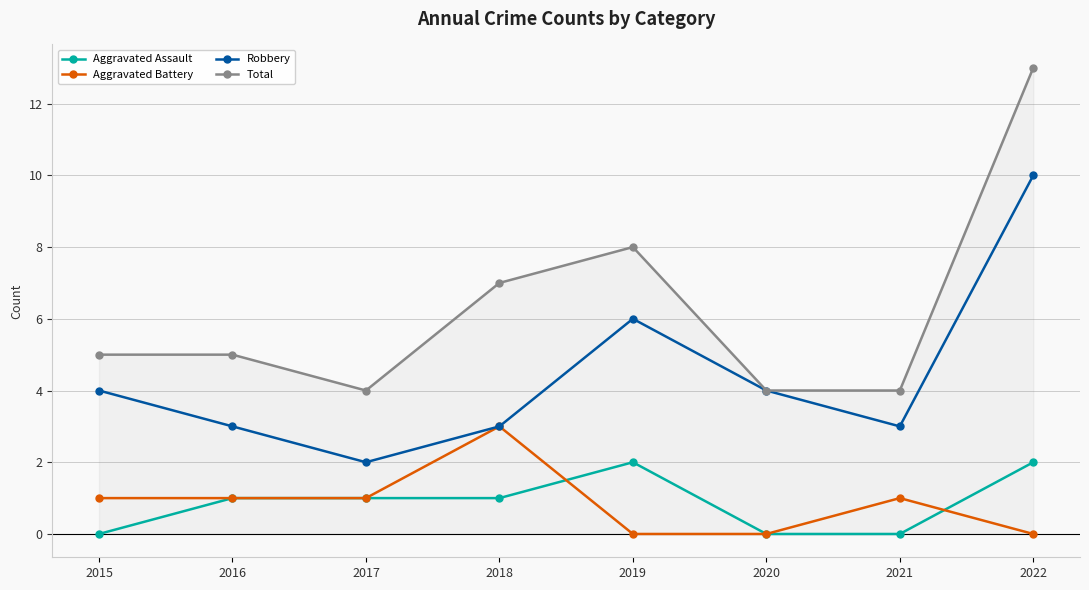

Between 2019 and 2022, which series saw the biggest shift?

Total